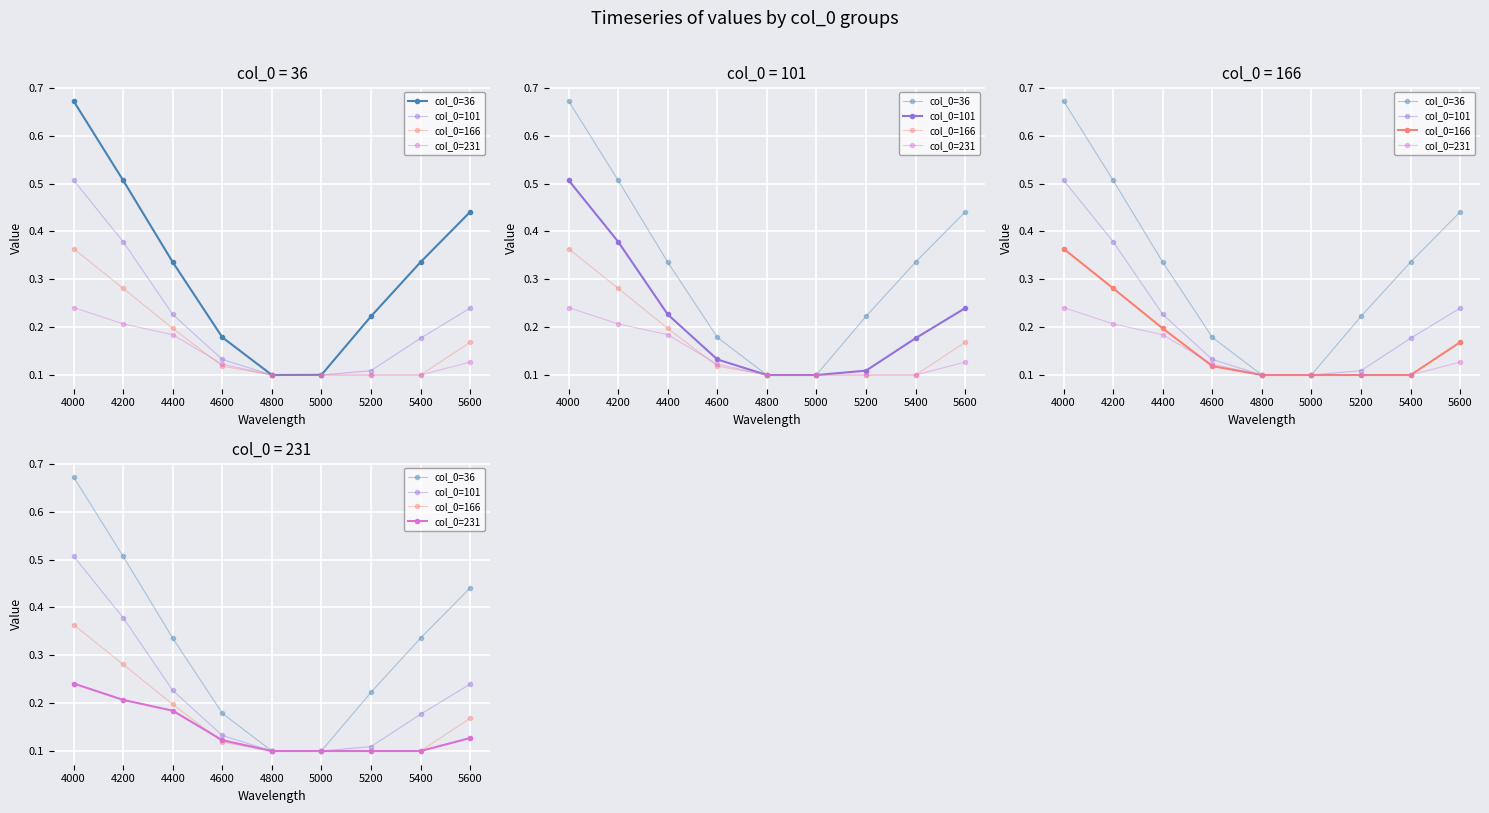

True or false: col_0=231 has more than 1 interior local peaks.

False